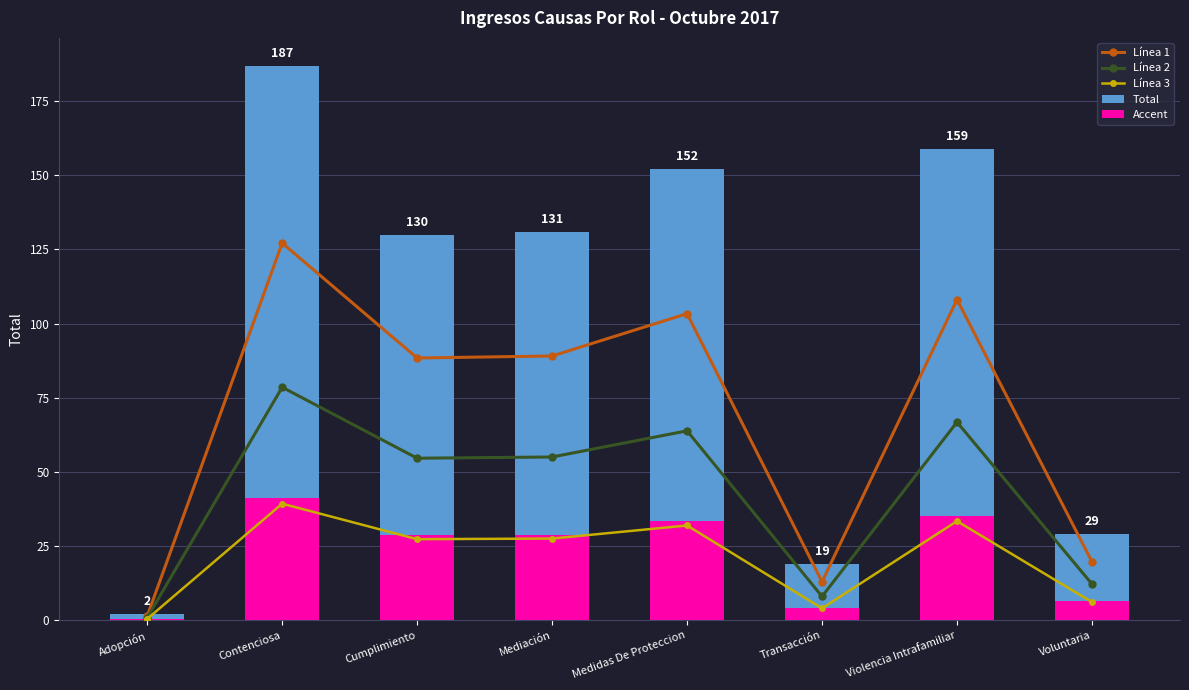

The value of Accent at Medidas De Proteccion is 33.4. True or false?

True